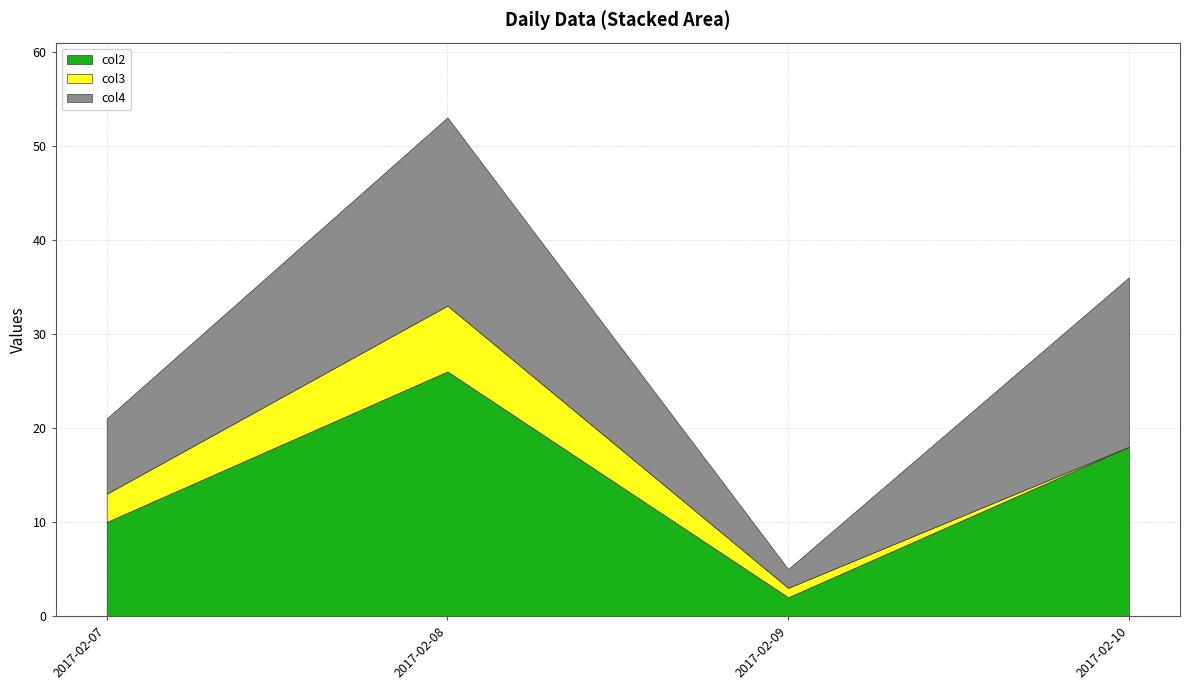

What is the difference between the maximum and minimum values in the col3 series?

7